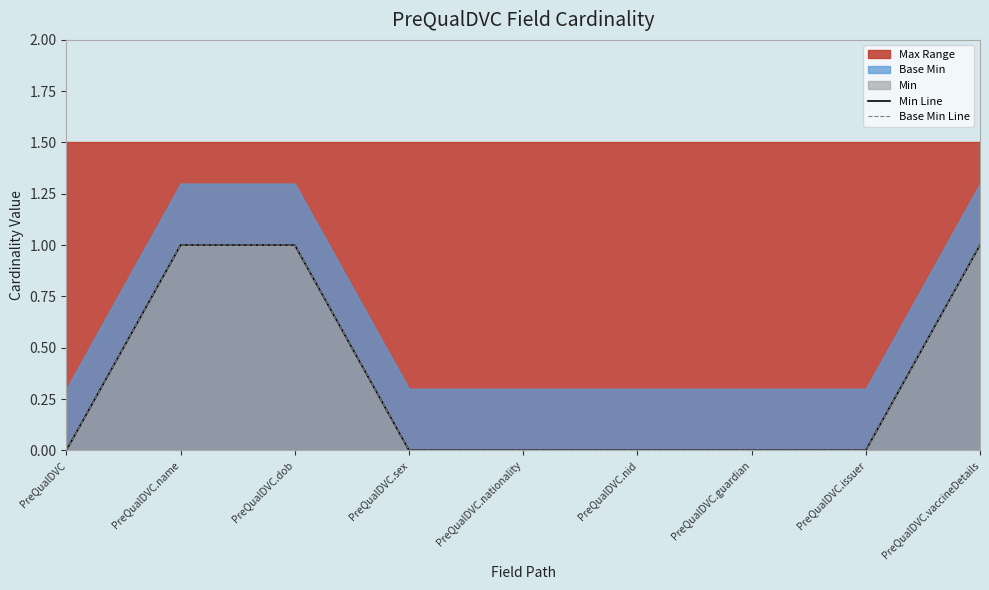

Reading left to right, what are all the values shown in this chart?

Min Line: PreQualDVC=0	PreQualDVC.name=1	PreQualDVC.dob=1	PreQualDVC.sex=0	PreQualDVC.nationality=0	PreQualDVC.nid=0	PreQualDVC.guardian=0	PreQualDVC.issuer=0	PreQualDVC.vaccineDetails=1
Base Min Line: PreQualDVC=0	PreQualDVC.name=1	PreQualDVC.dob=1	PreQualDVC.sex=0	PreQualDVC.nationality=0	PreQualDVC.nid=0	PreQualDVC.guardian=0	PreQualDVC.issuer=0	PreQualDVC.vaccineDetails=1